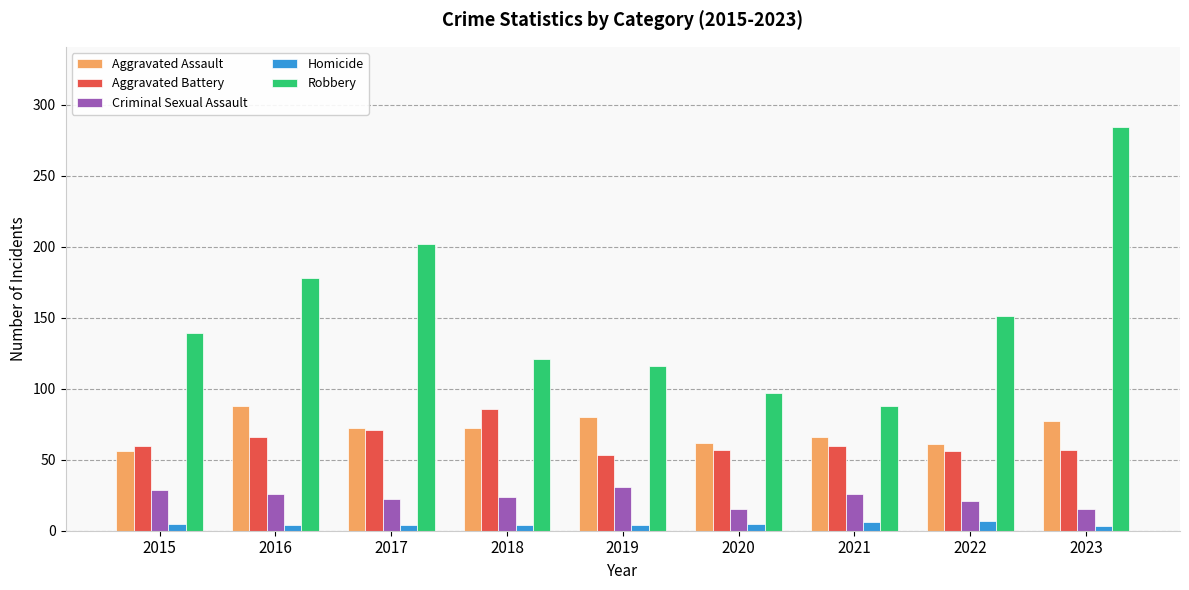

What is the value of the Aggravated Battery bar at the 6th from the left?

57